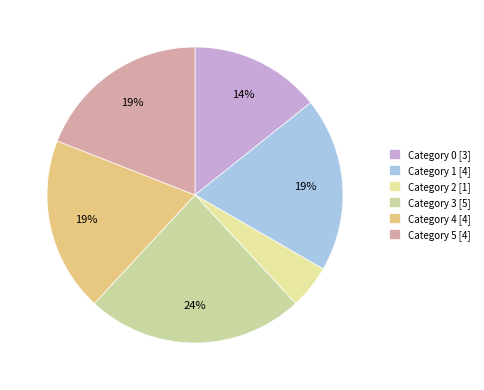

Which slice is the smallest?

Category 2 [1]